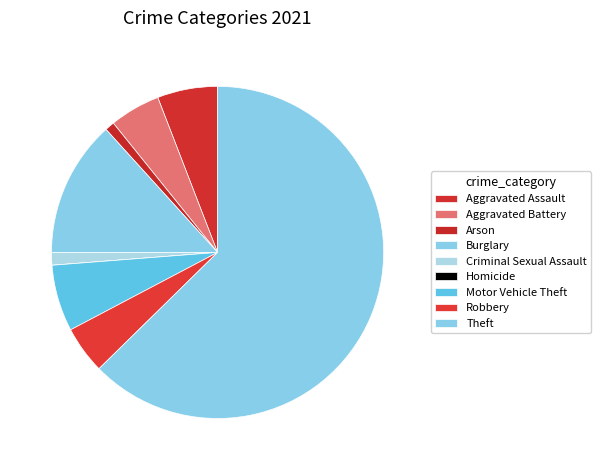

How much of the chart is everything except Aggravated Battery?

95.1%